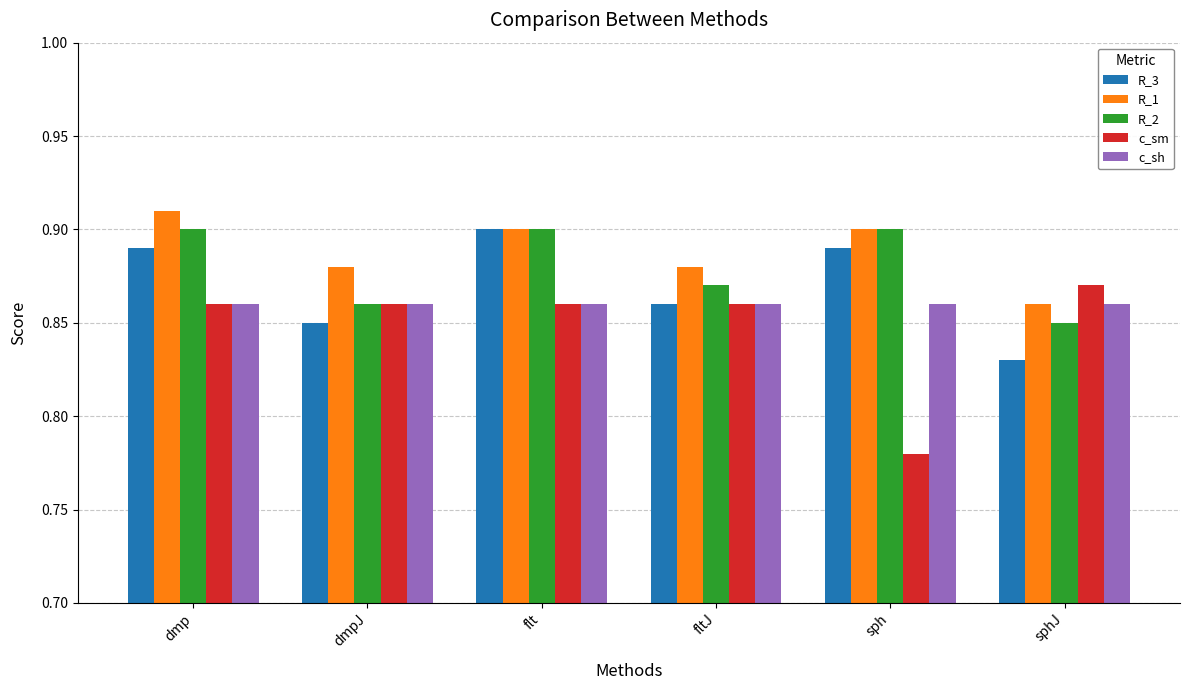

What position from the left is sph?

5